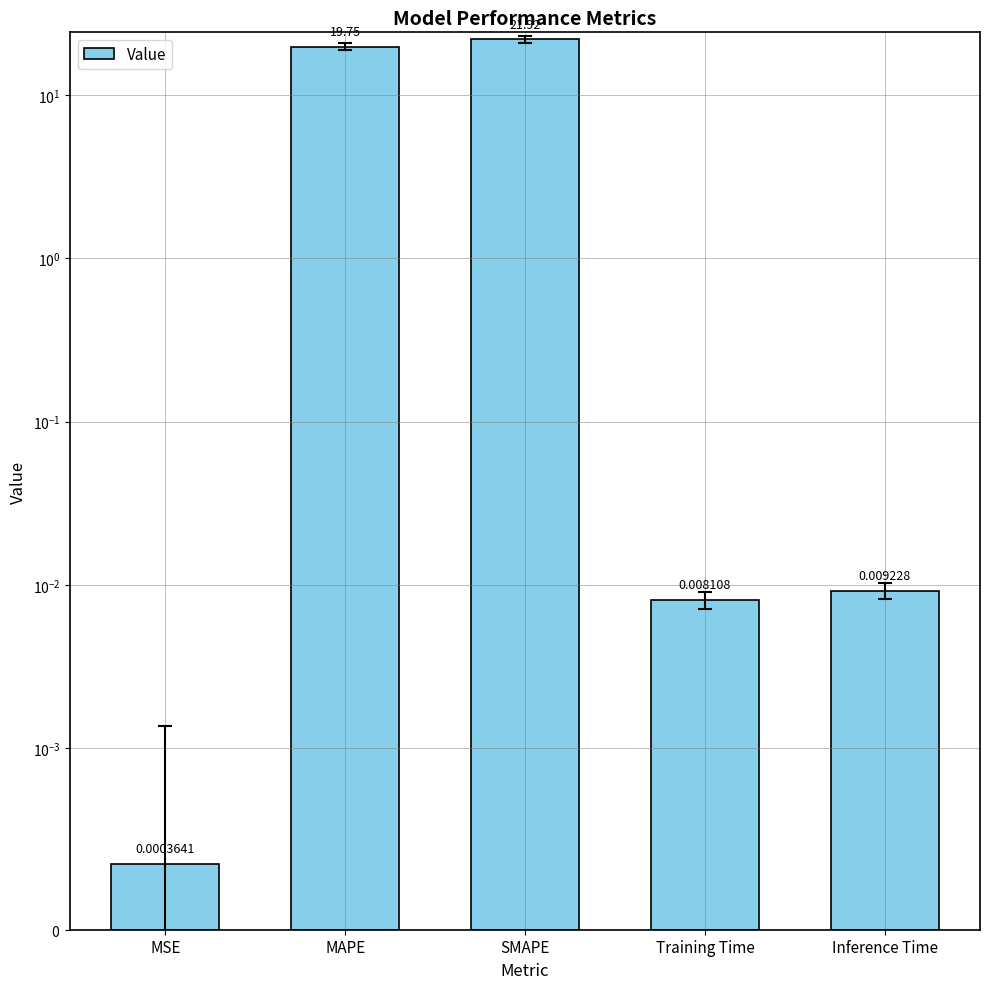

Rank the categories by value from highest to lowest.

SMAPE, MAPE, Inference Time, Training Time, MSE